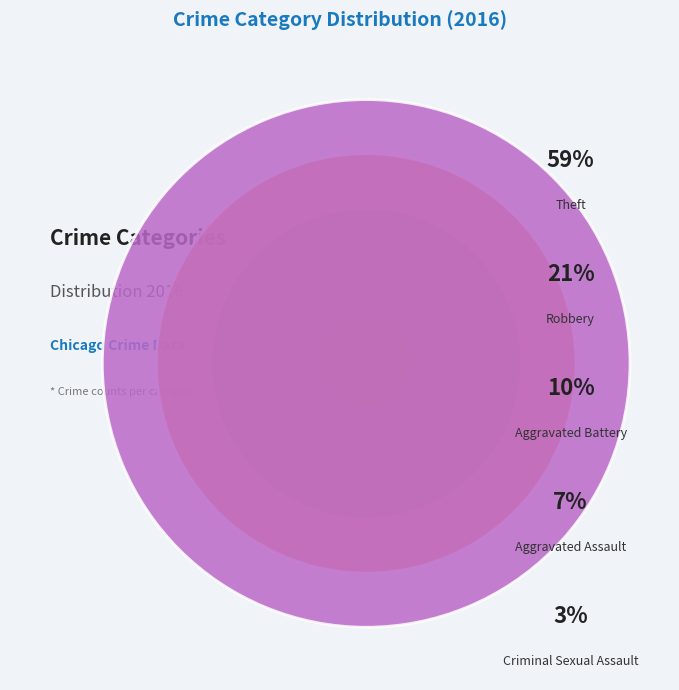

To the nearest percent, what is the average slice percentage?

20%